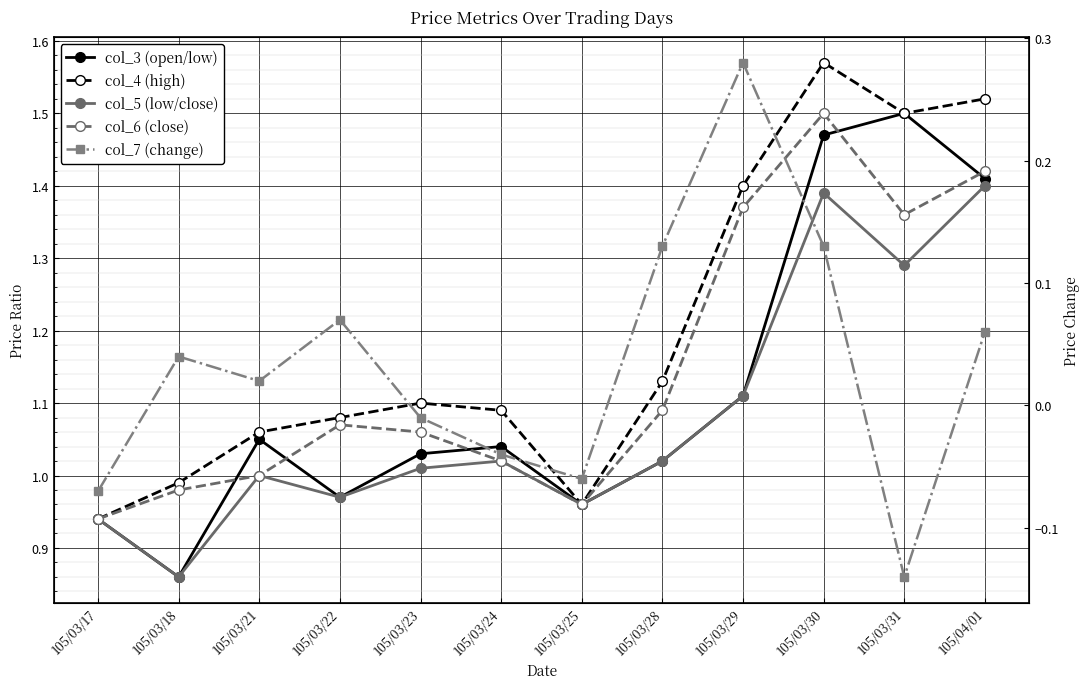

Which series has the widest spread of values?

col_3 (open/low)